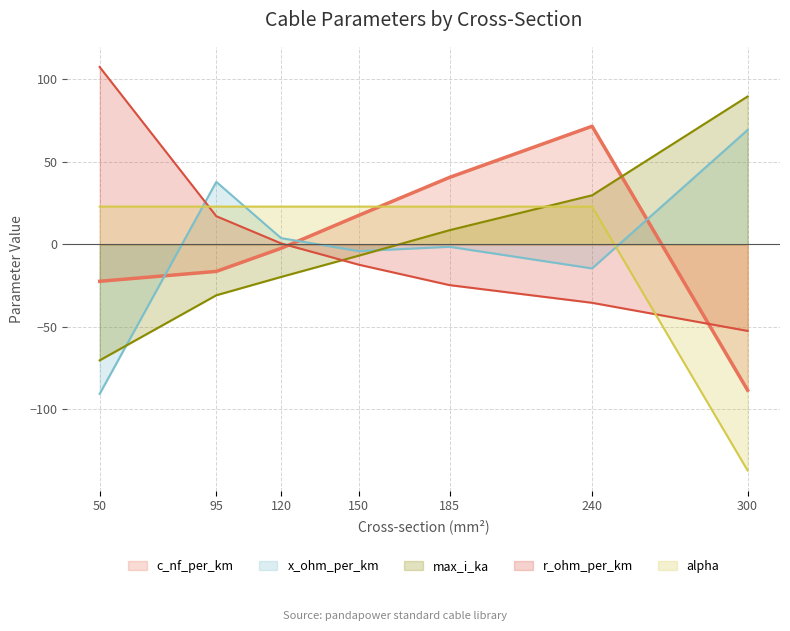

How many times do r_ohm_per_km and max_i_ka cross each other?

1